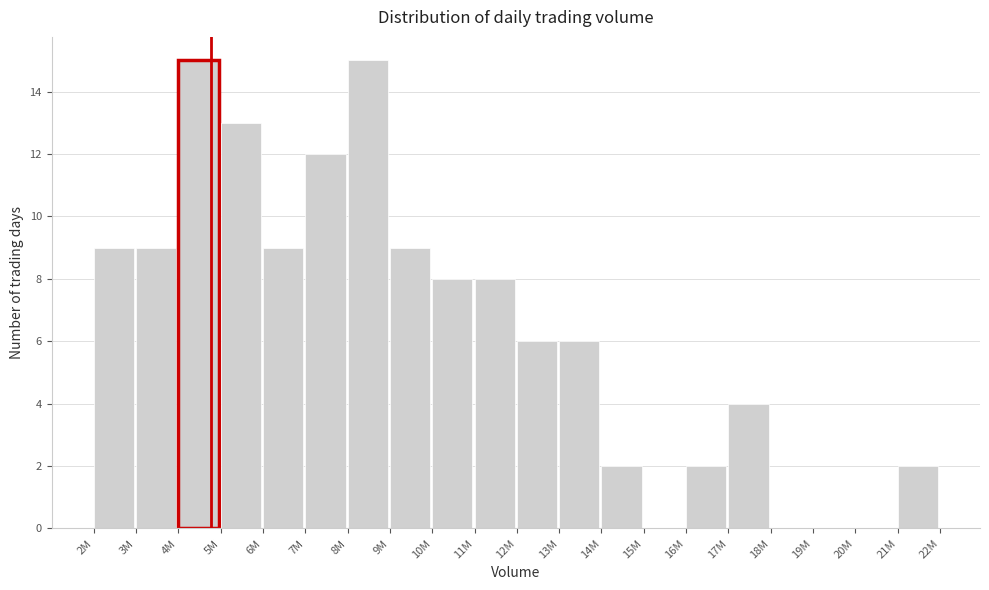

Reading left to right, what are all the values shown in this chart?

2M=9	3M=9	4M=15	5M=13	6M=9	7M=12	8M=15	9M=9	10M=8	11M=8	12M=6	13M=6	14M=2	15M=0	16M=2	17M=4	18M=0	19M=0	20M=0	21M=2